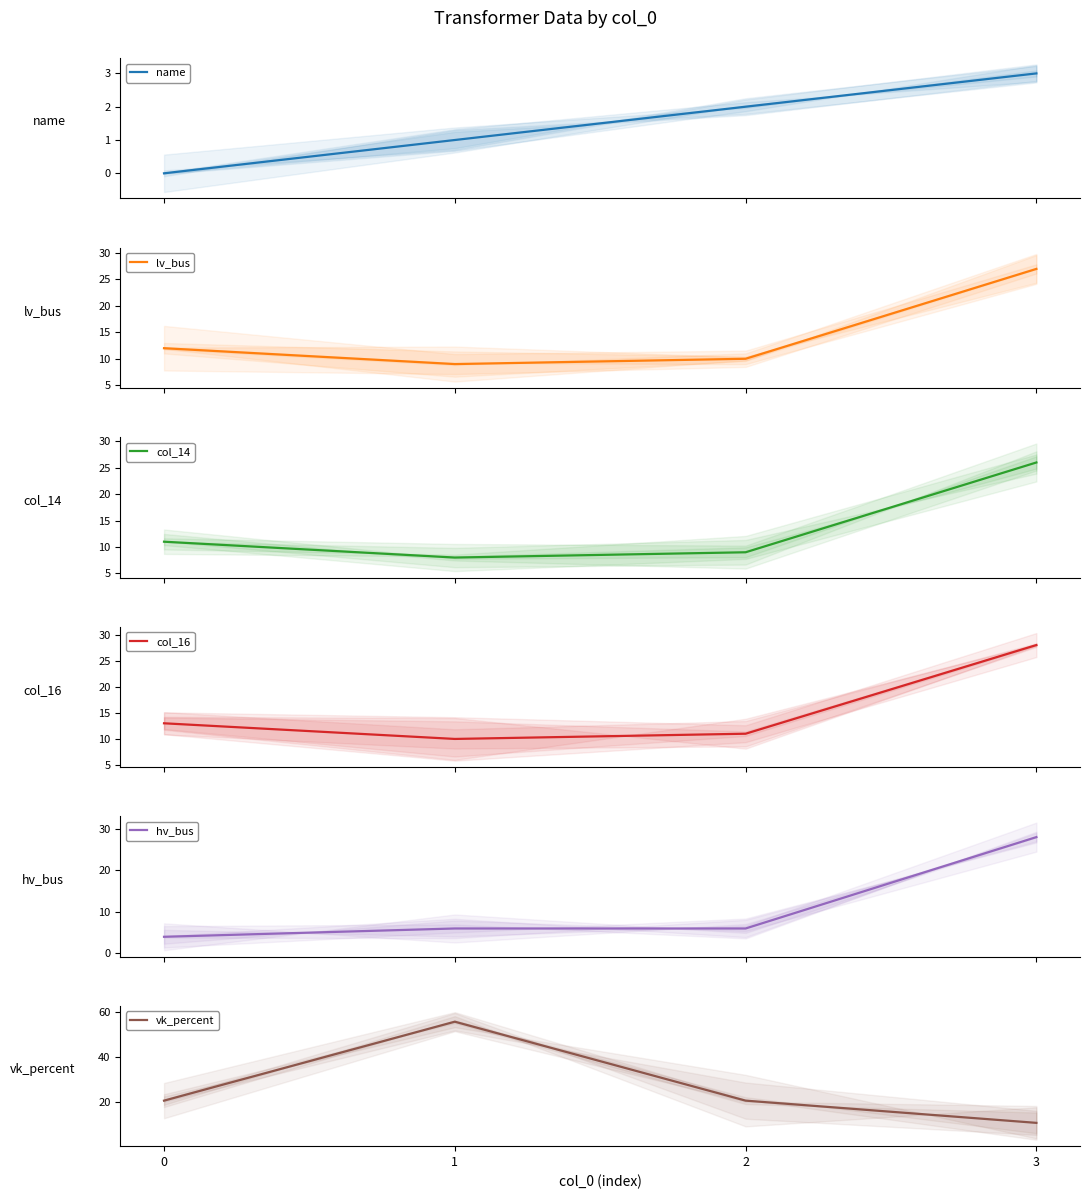

What are all the series names shown in the legend?

name, lv_bus, col_14, col_16, hv_bus, vk_percent